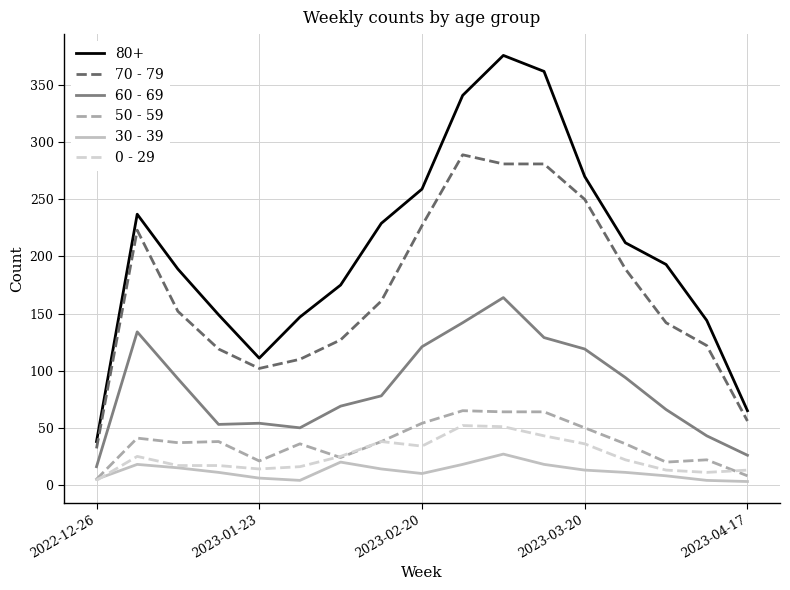

Which series has the largest range (max minus min)?

80+